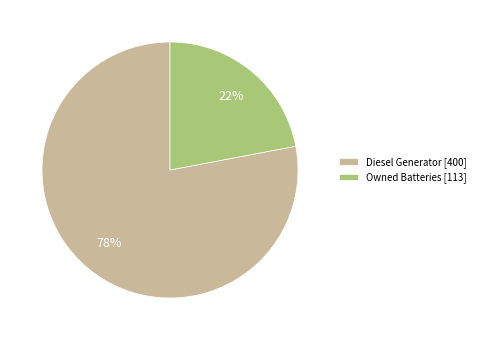

Is Owned Batteries [113] the majority of the pie?

No